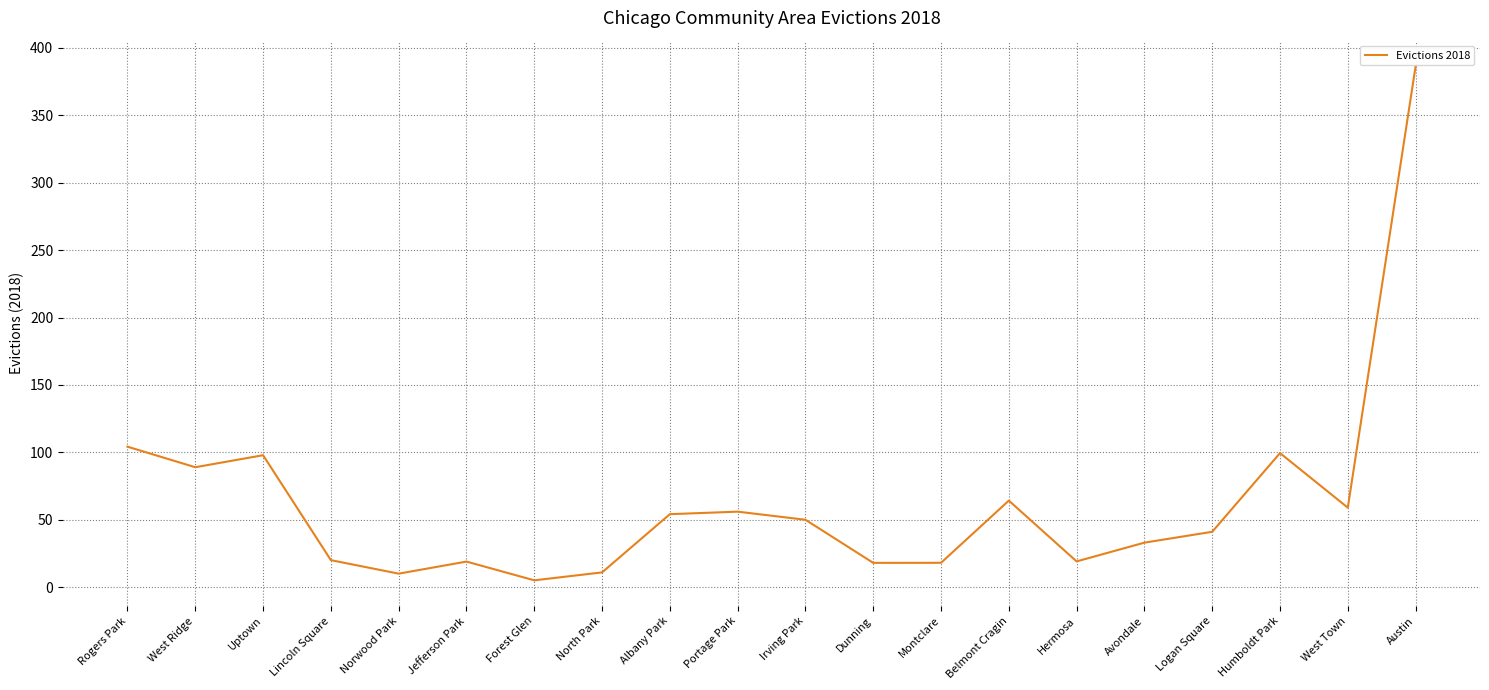

Is it true that the value at Portage Park is 19.0?

False